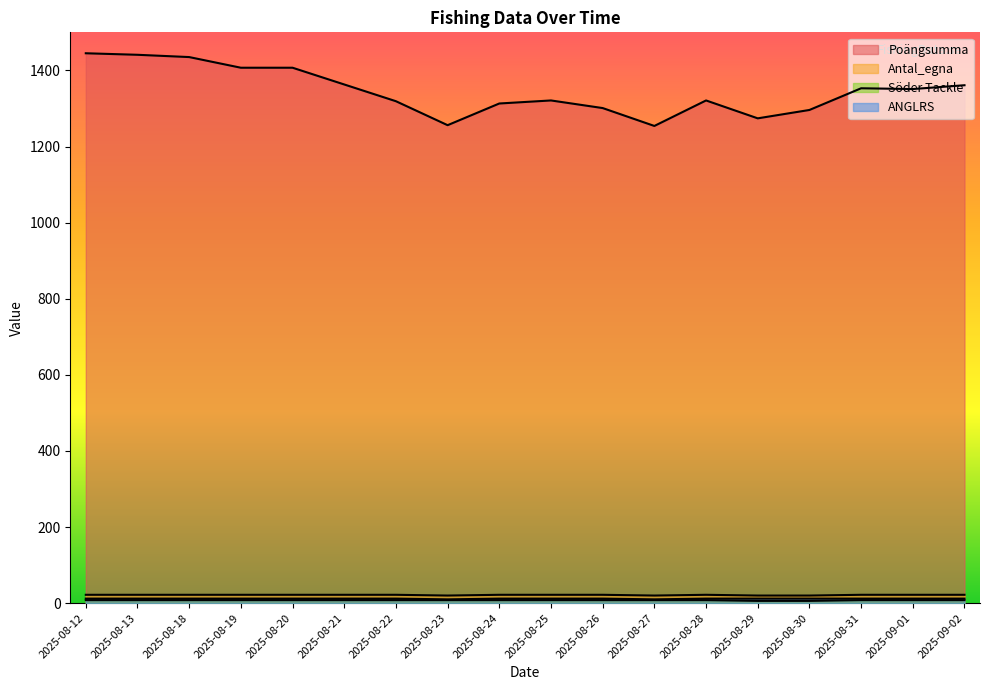

What is the label of the 6th point from the left?

2025-08-21